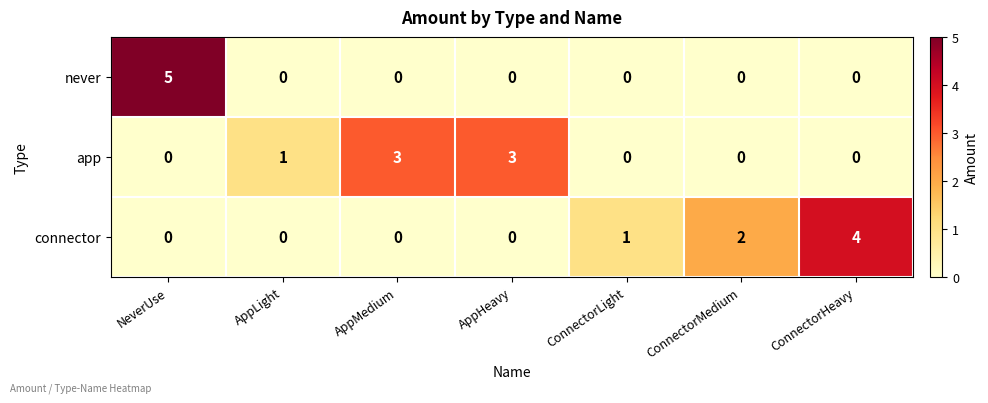

What is the spread (max minus min) of values at AppHeavy?

3